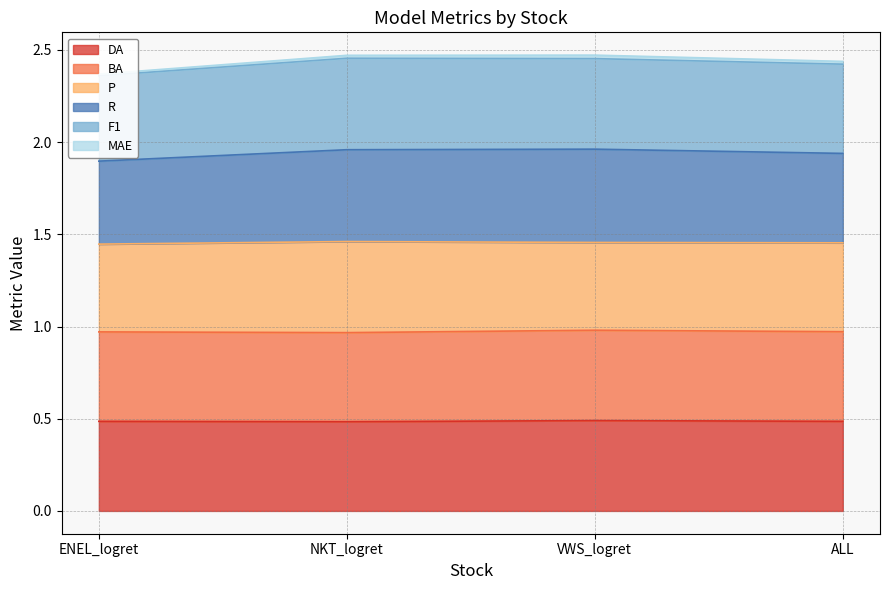

How many DA values are between 0 and 1?

4